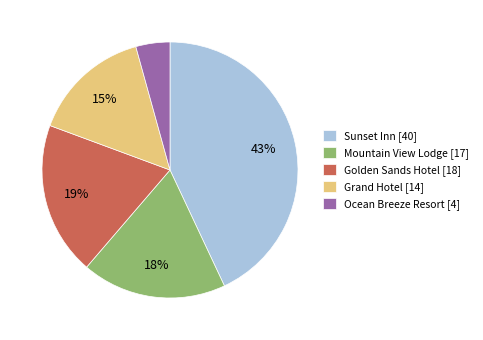

Is it true that Grand Hotel is 28% of the pie?

False